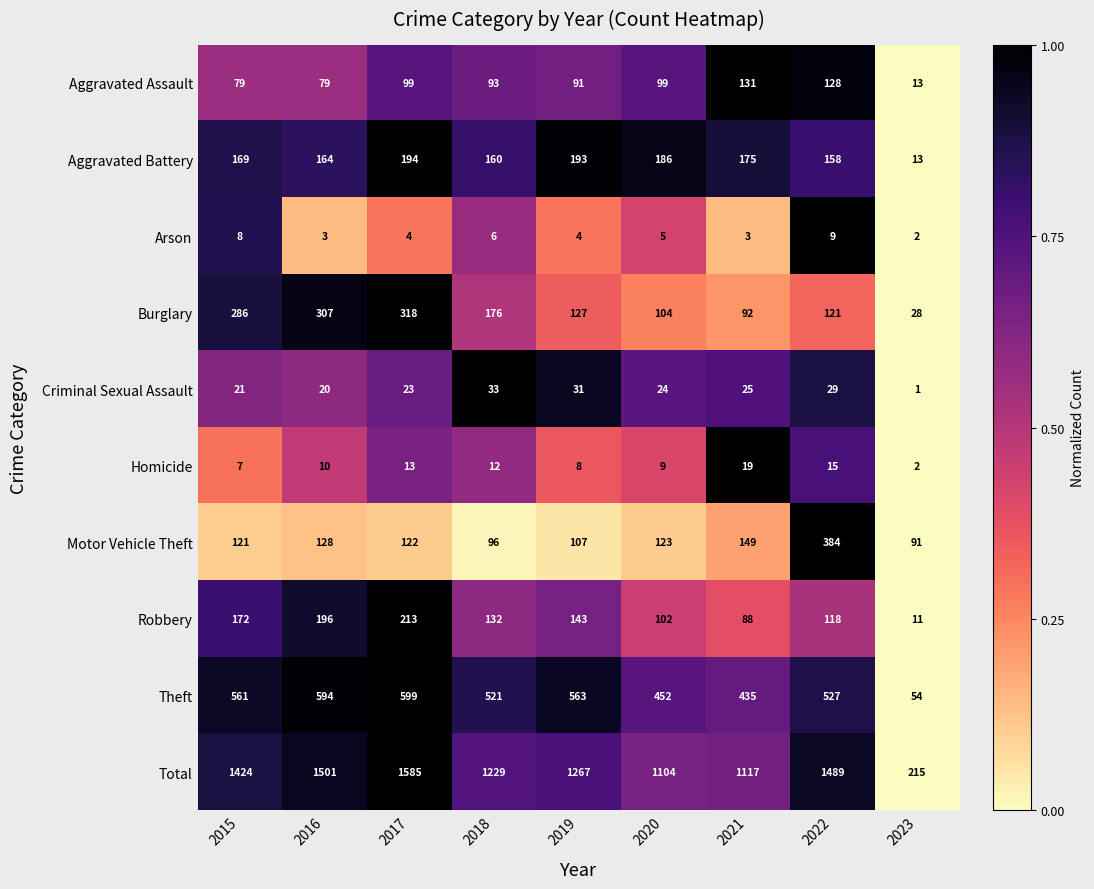

What is the sum of all Motor Vehicle Theft values?

1321